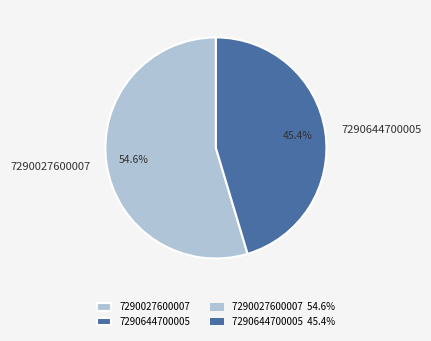

What is the majority slice?

7290027600007